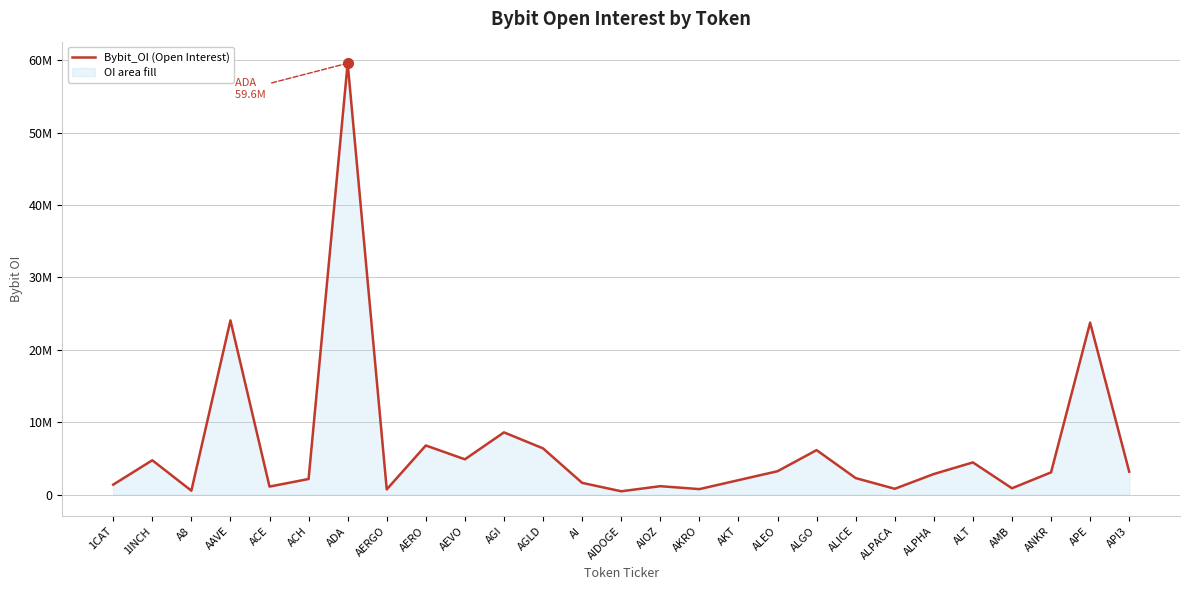

Does the chart display data point markers on the line(s)?

No